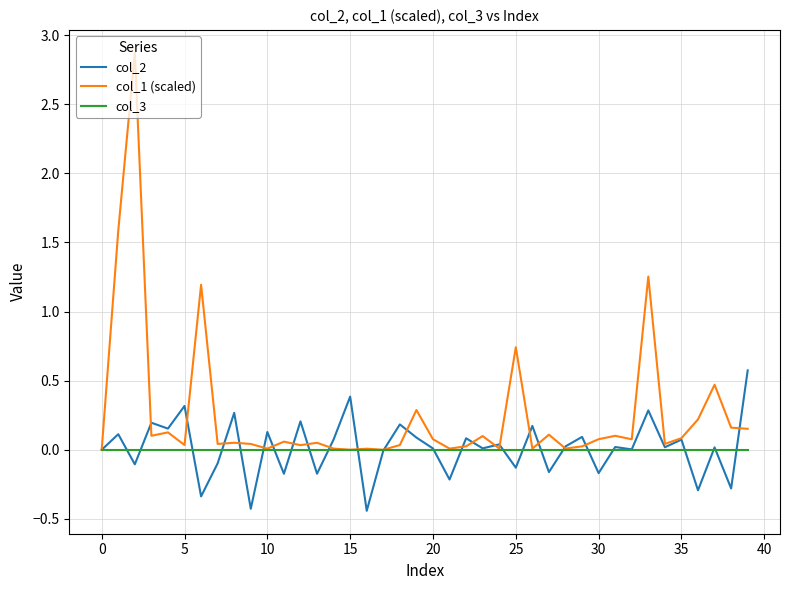

How many lines are shown in the chart?

3